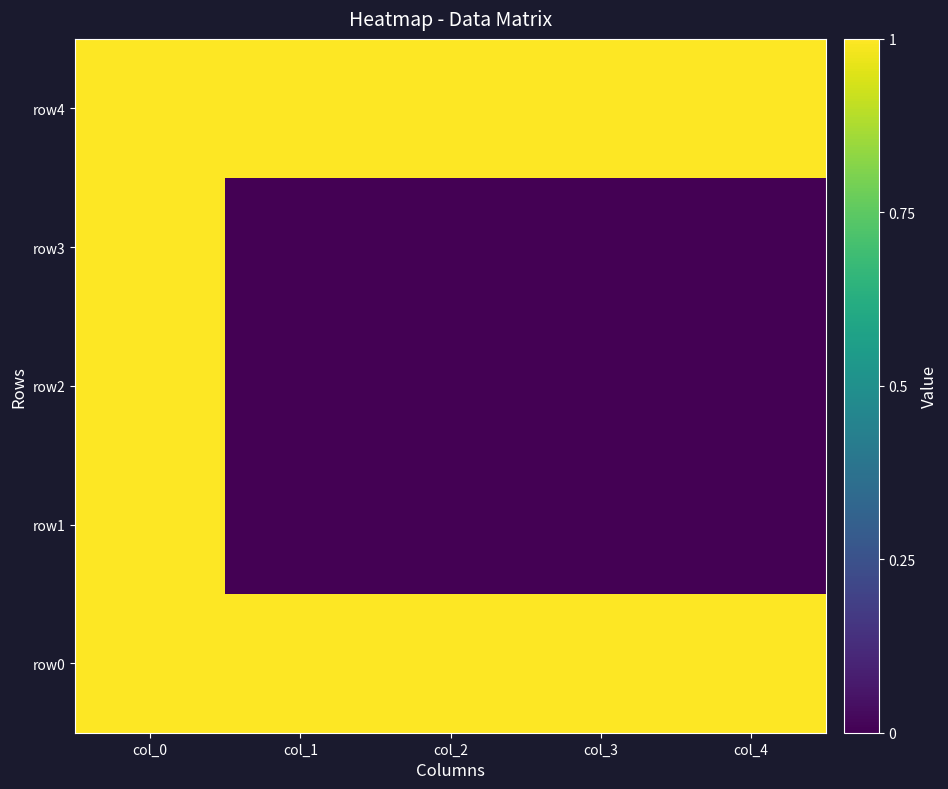

Which series has the largest range (max minus min)?

row1